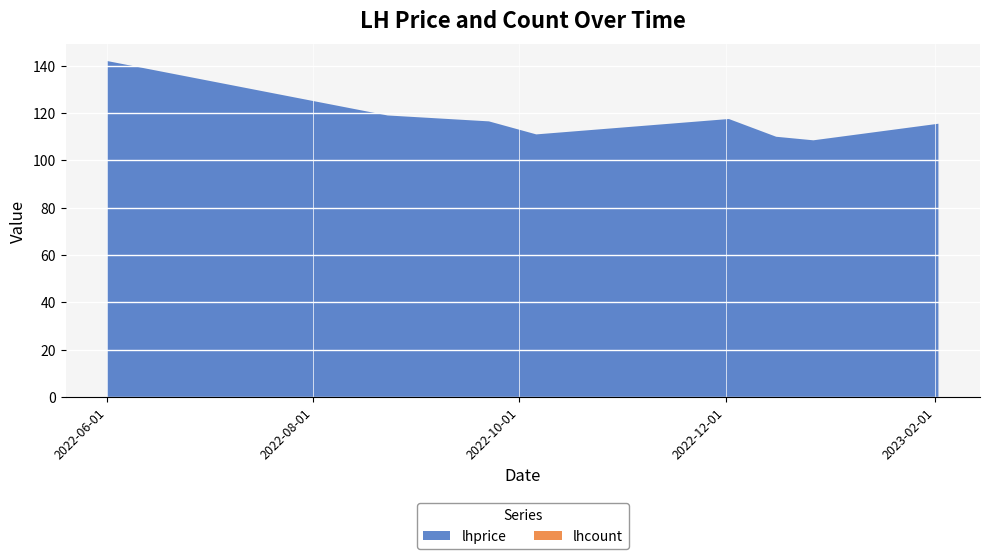

Reading left to right, transcribe all the data shown in this chart.

lhprice: 2022-06-01=142.0	2022-08-23=119.0	2022-09-22=116.5	2022-10-06=111.0	2022-12-02=117.5	2022-12-16=110.0	2022-12-27=108.5	2023-02-02=115.5
lhcount: 2022-06-01=0.0	2022-08-23=0.0	2022-09-22=0.0	2022-10-06=0.0	2022-12-02=0.0	2022-12-16=0.0	2022-12-27=0.0	2023-02-02=0.0